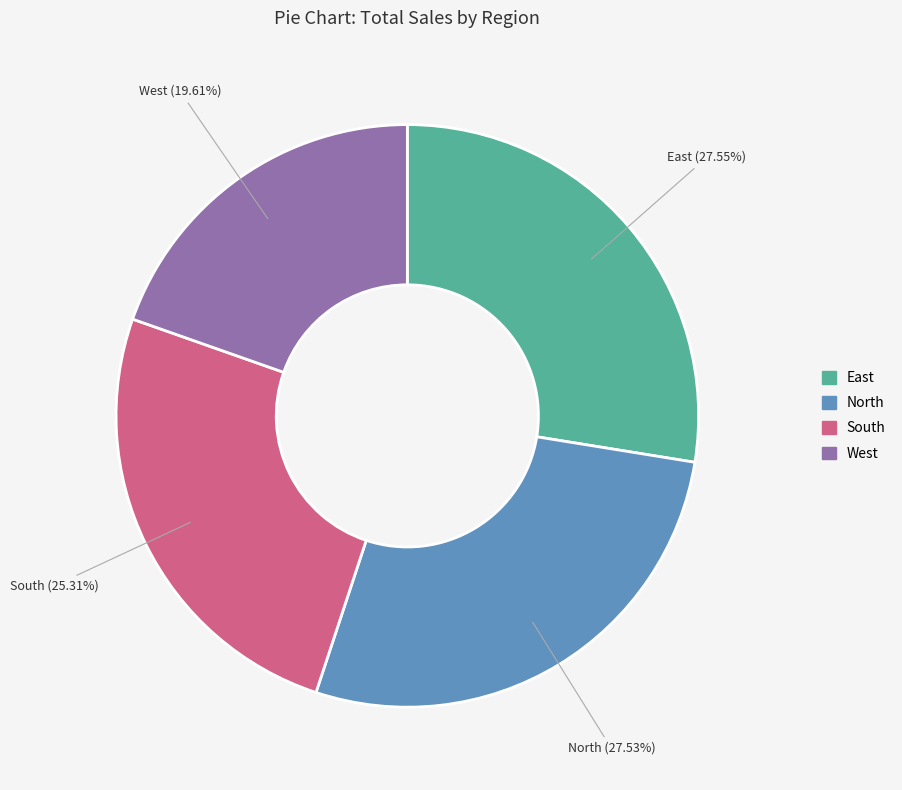

Is it true that South is 18% of the pie?

False